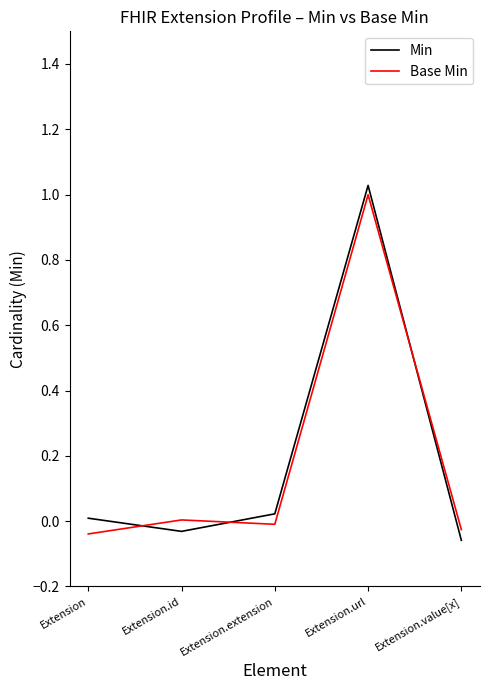

At which label does Min reach its peak?

Extension.url